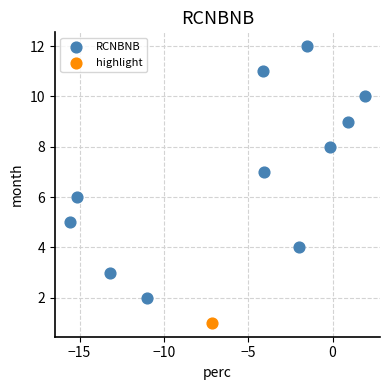

What are all the series names shown in the legend?

RCNBNB, highlight